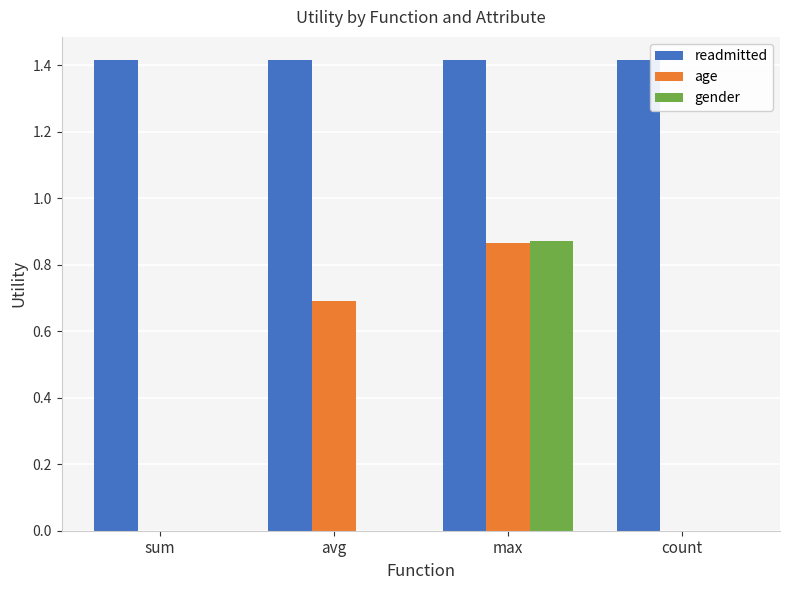

How many groups of bars are there?

4